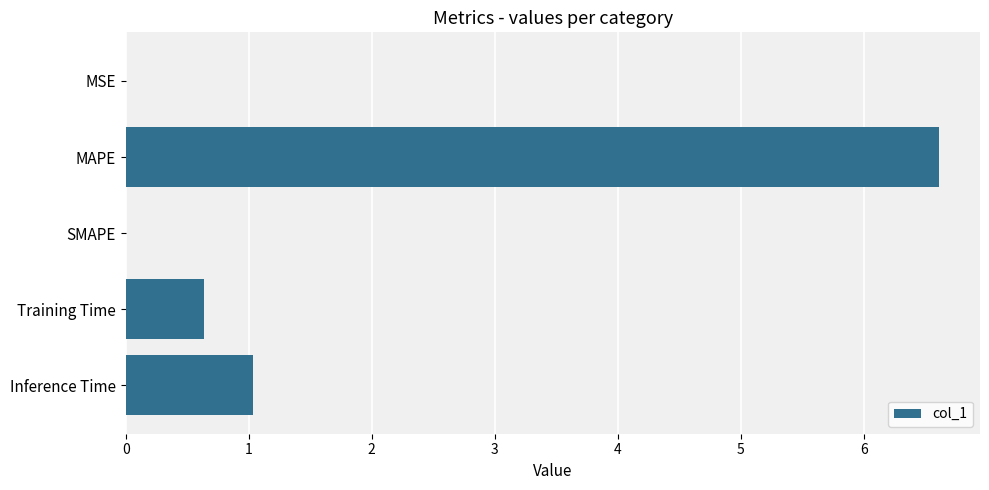

What is the greatest value displayed?

6.6